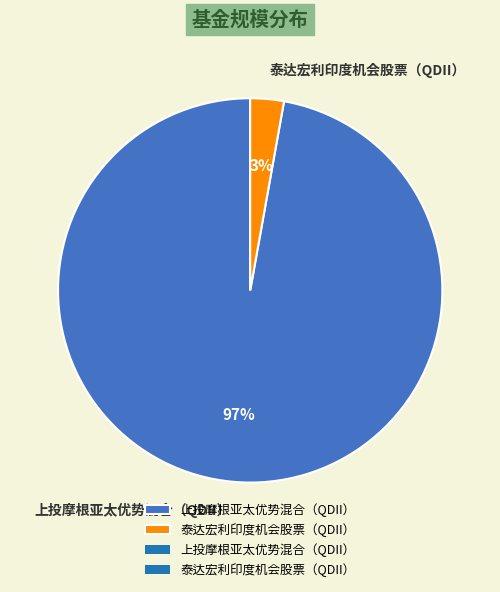

Which category has the biggest portion of the pie?

上投摩根亚太优势混合（QDII）